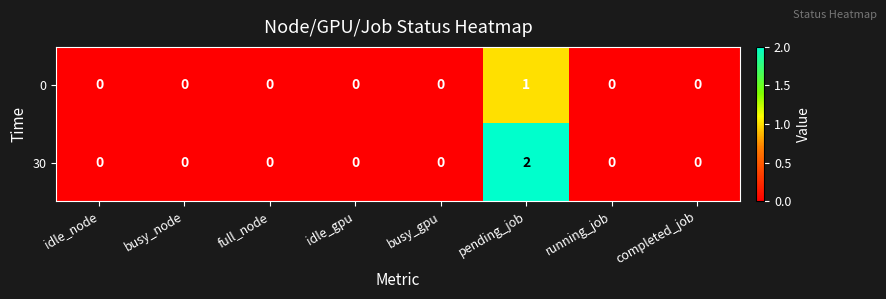

Is it true that 0 equals 0 at full_node?

True